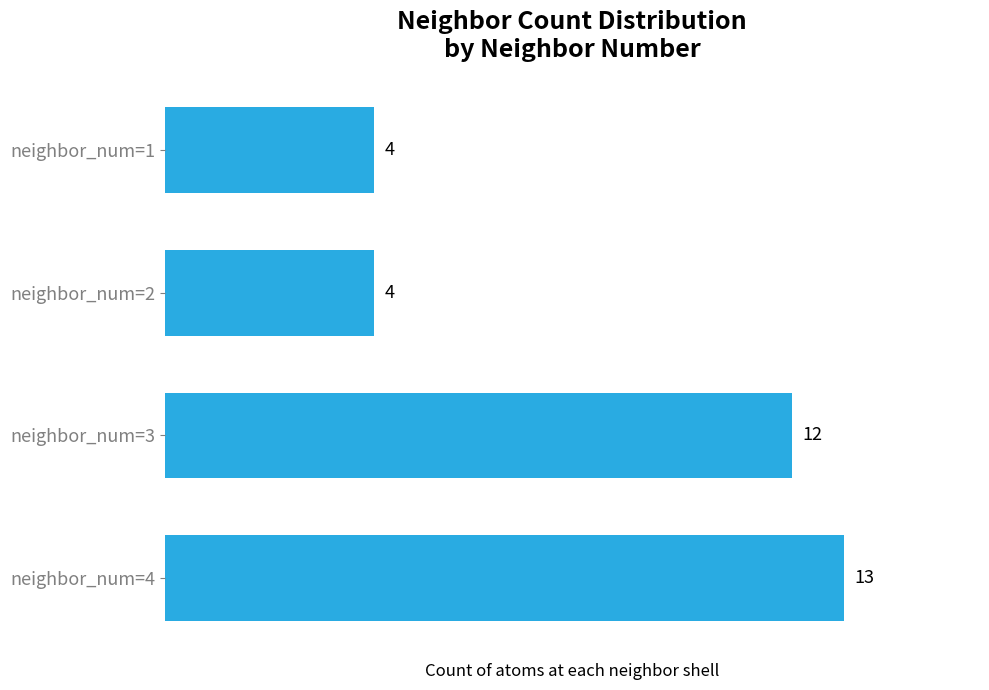

What is the change in value from neighbor_num=3 to neighbor_num=4?

+1